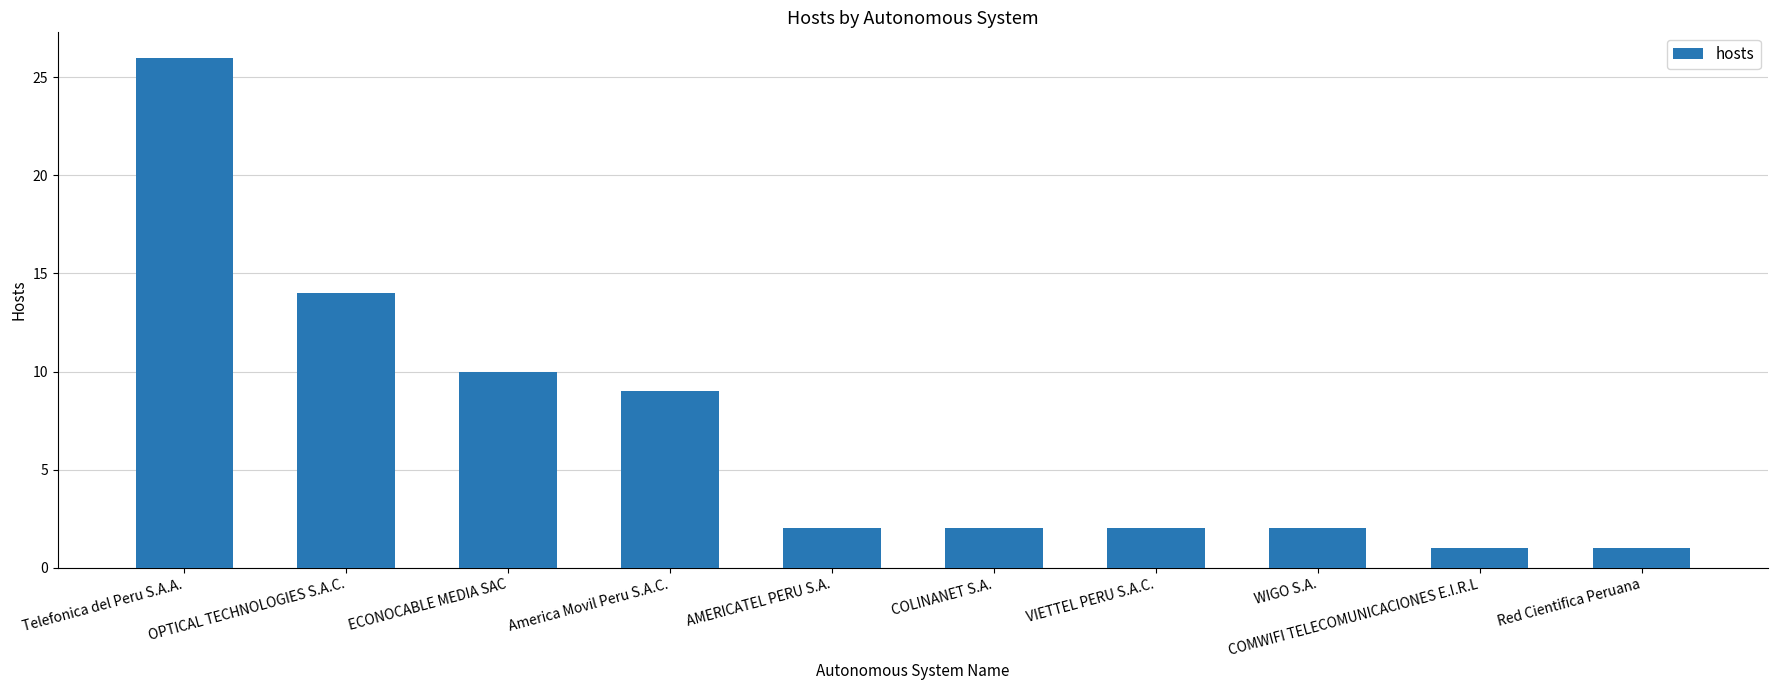

Reading left to right, list all the values displayed in this chart.

26	14	10	9	2	2	2	2	1	1